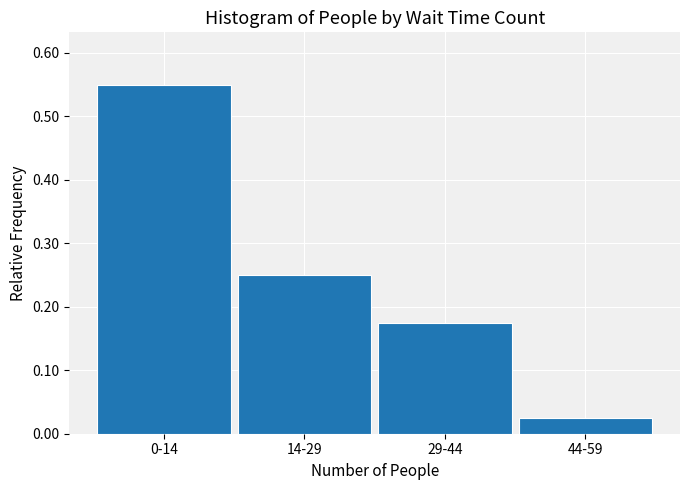

What is the sum of all values?

1.0